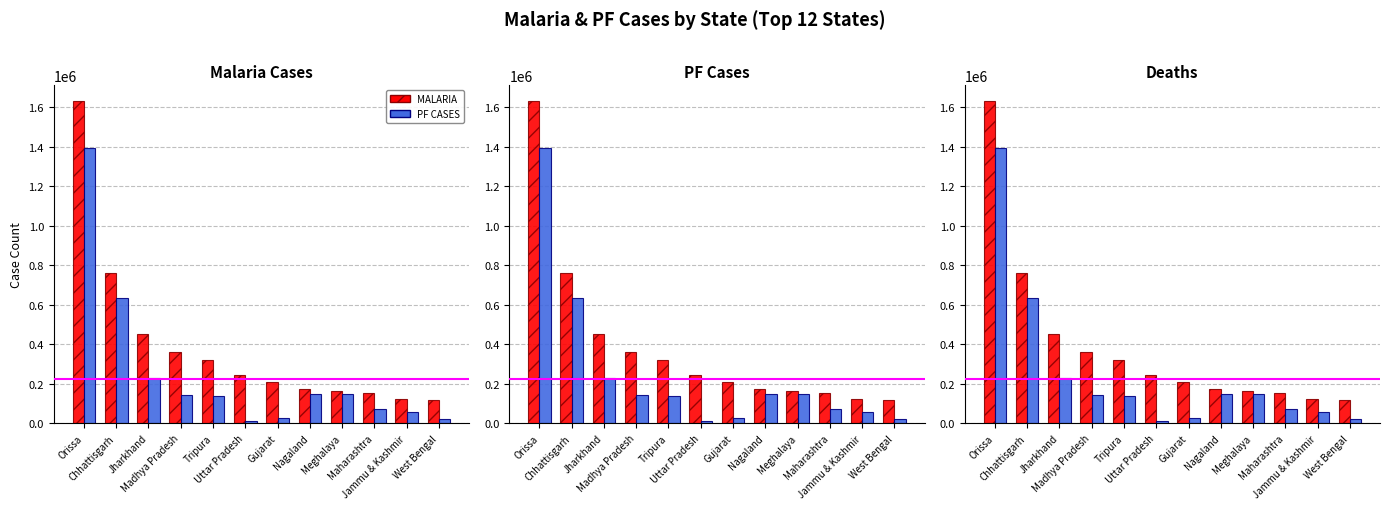

Reading left to right, extract all data points from this chart.

MALARIA: 1630812	763496	454461	362617	318468	243078	210819	174596	165412	151759	122034	117766
PF CASES: 1394085	634374	228523	141471	139852	13673	26746	149486	150675	70389	58811	21754